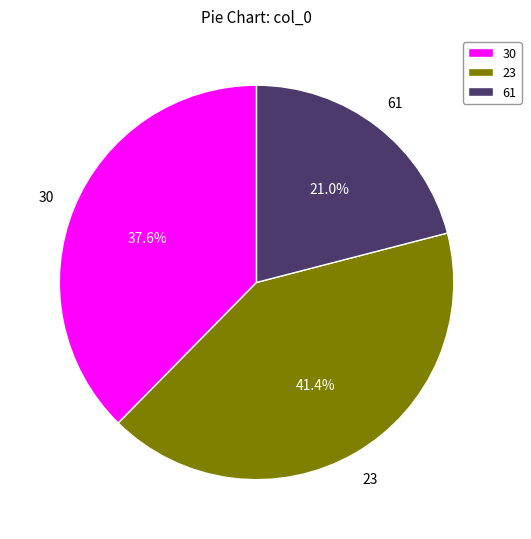

Count the number of slices in the pie.

3